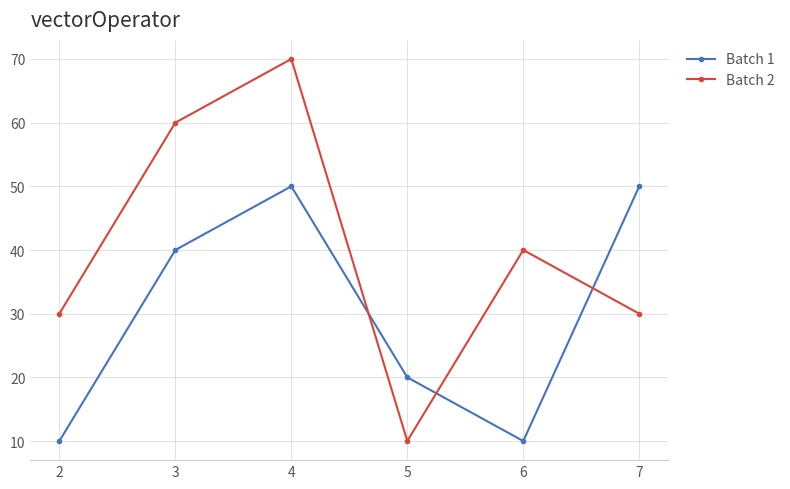

What is the average value of the Batch 2 series?

40